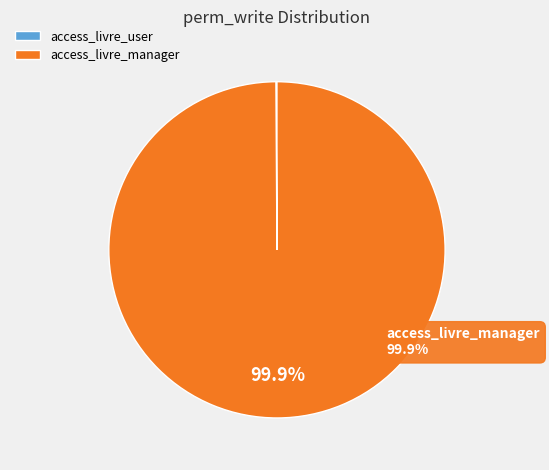

Does access_livre_manager represent more than half of the total?

Yes